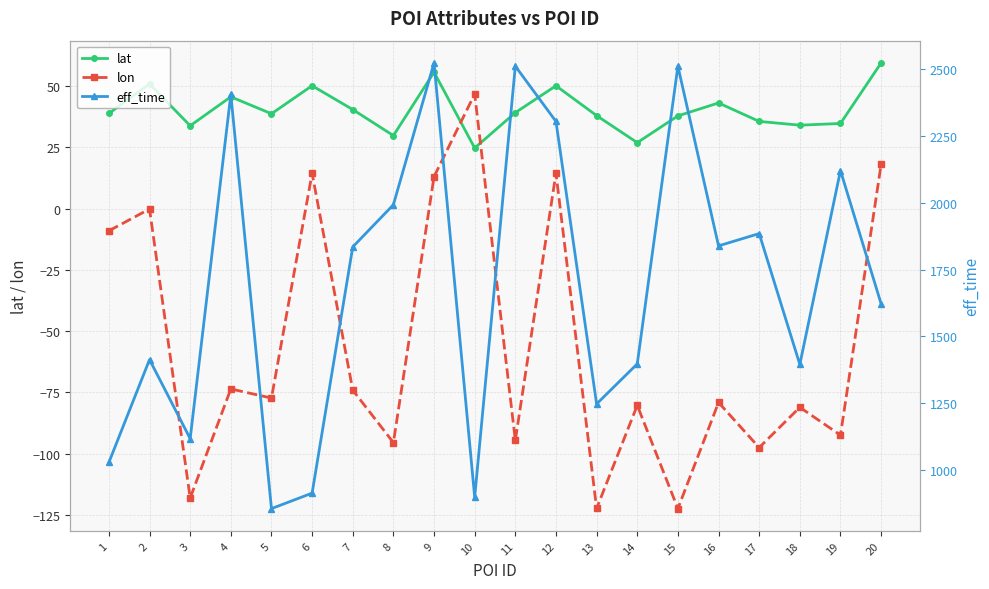

True or false: lat and eff_time intersect in this chart.

False